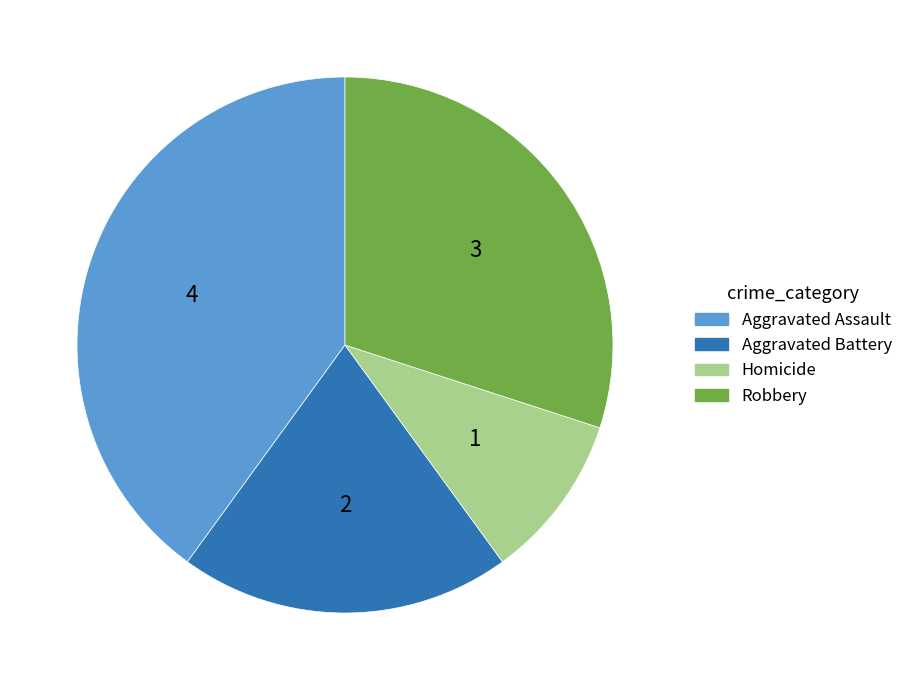

Approximately how many times larger is the value at Robbery compared to Aggravated Battery?

1.5